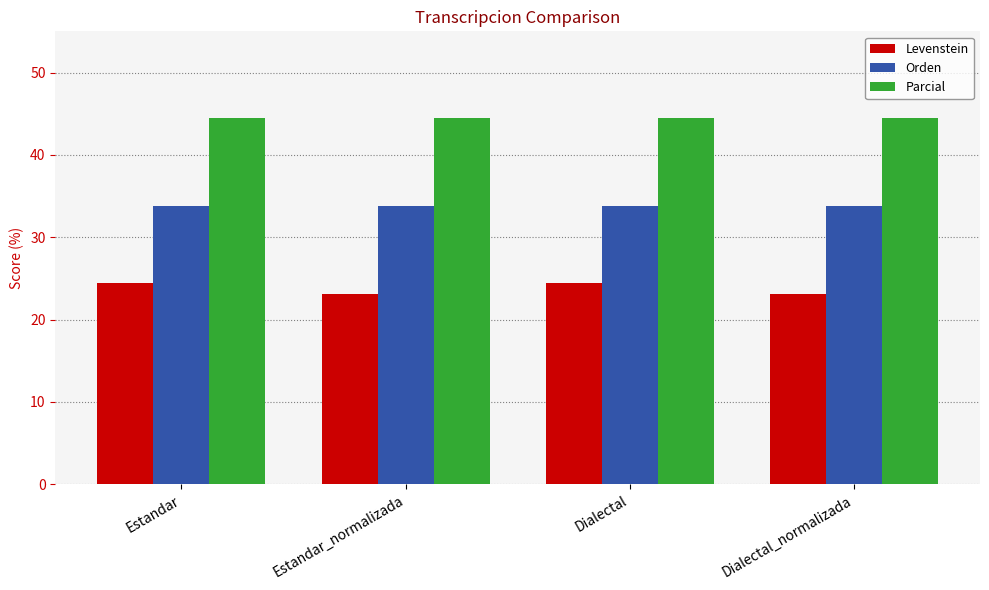

List the series in order of their peak value, lowest first.

Levenstein, Orden, Parcial